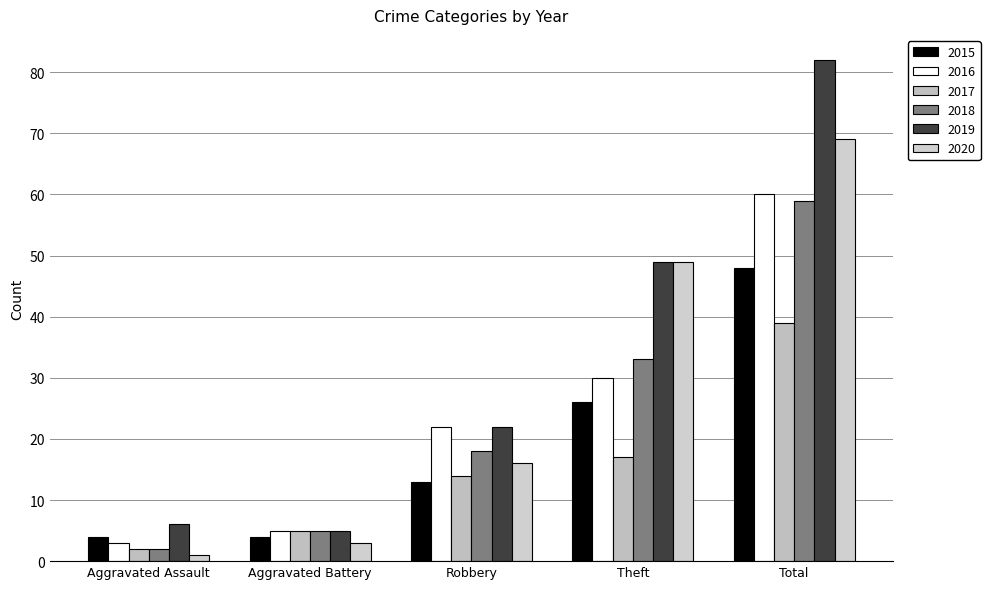

Is the value of 2019 at Robbery greater than the value of 2017 at Aggravated Battery?

Yes